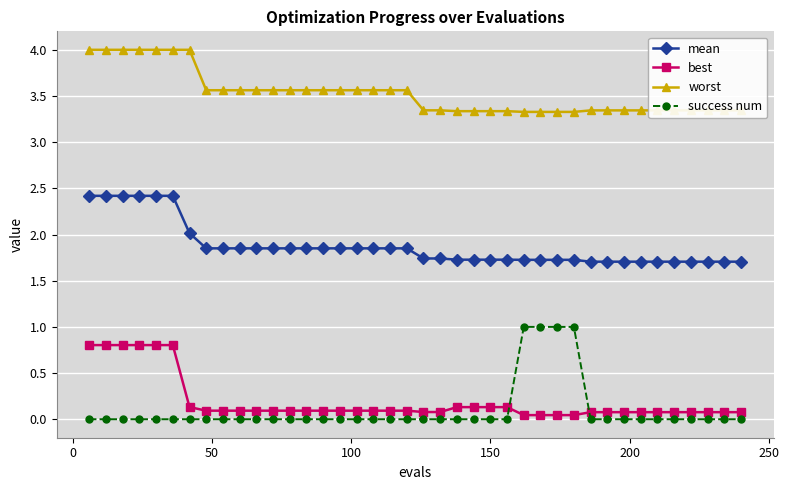

What are all the series names shown in the legend?

mean, best, worst, success num